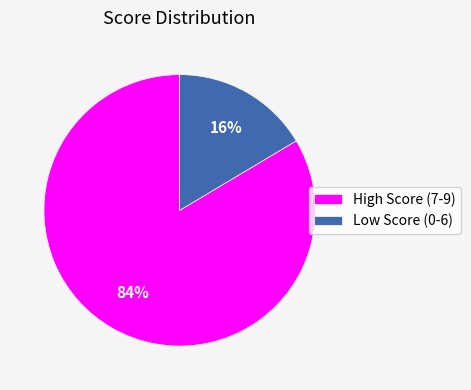

Which category accounts for the majority?

High Score (7-9)